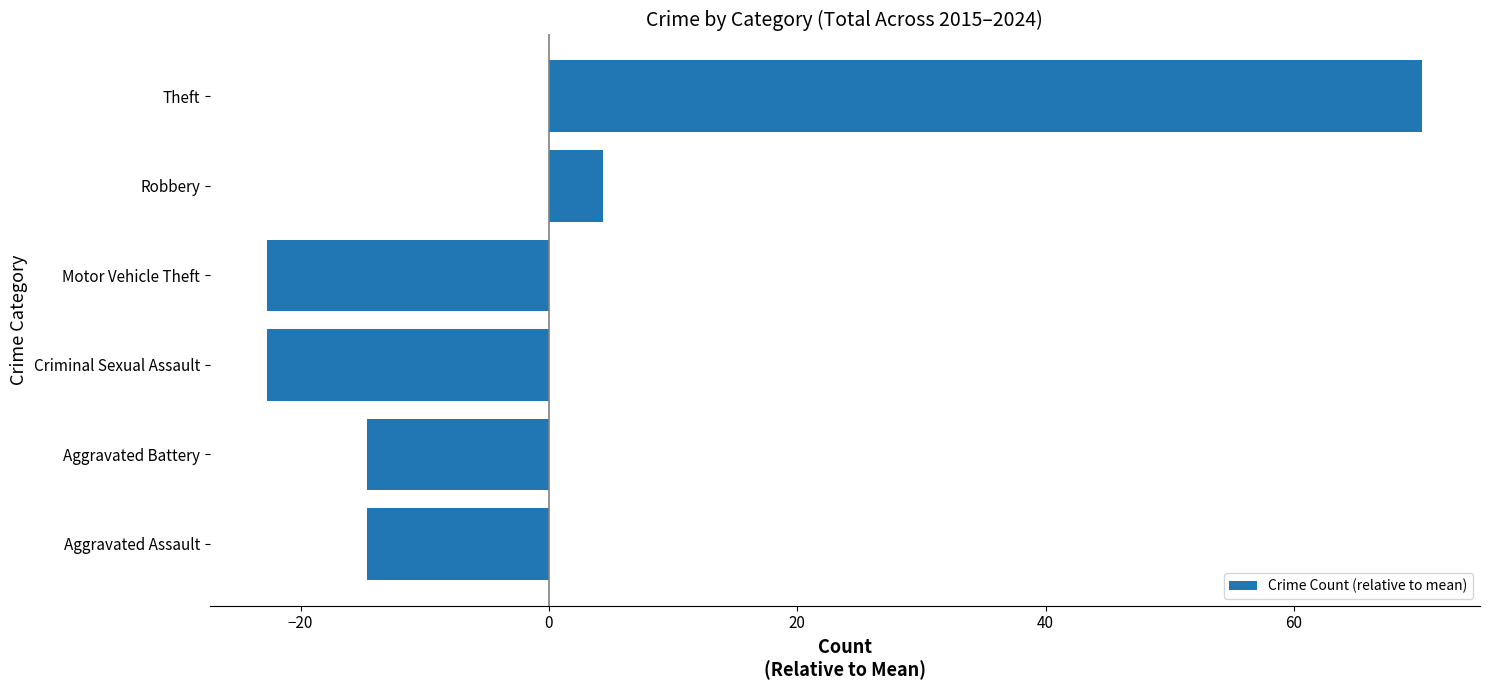

What value does the data have at Theft?

70.3